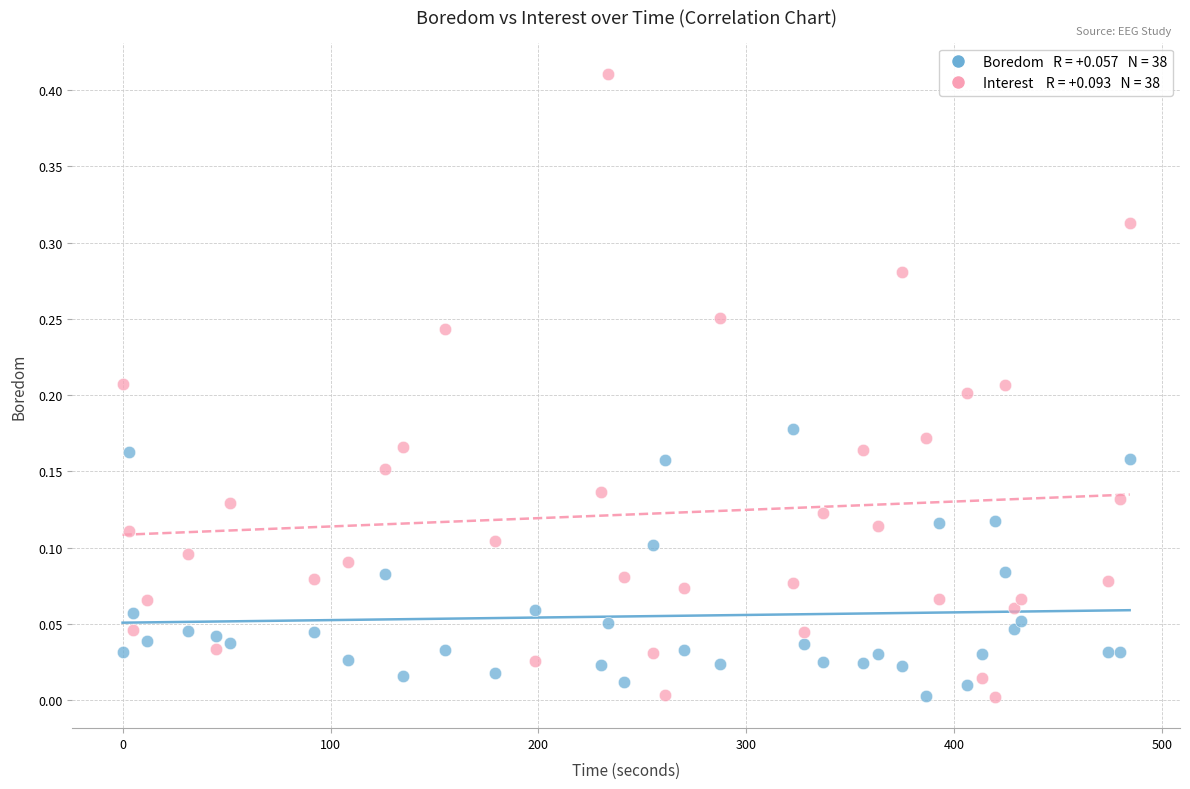

Across all data points, what is the range of X values (max minus min)?

484.3